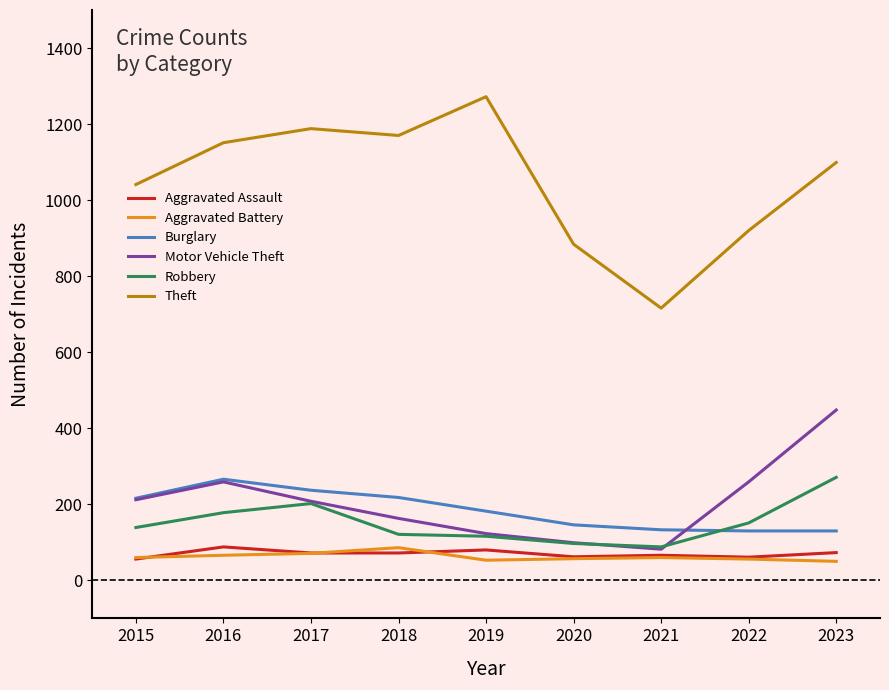

Count the number of data series in this chart.

6